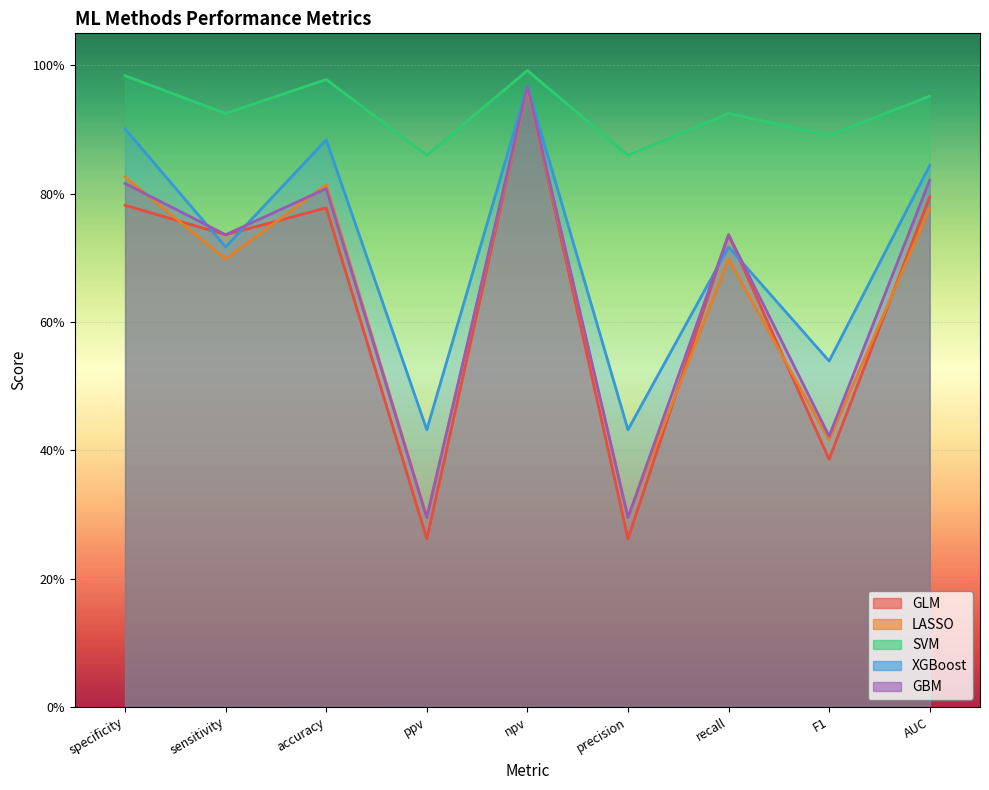

List the series in order of their peak value, lowest first.

LASSO, GLM, GBM, XGBoost, SVM